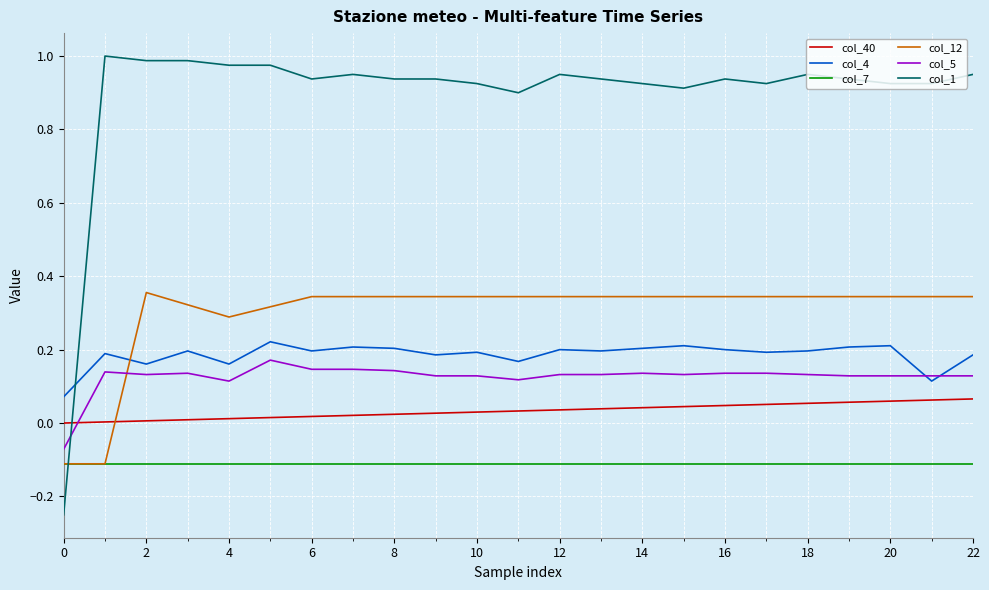

True or false: col_4 and col_40 cross at least once.

False